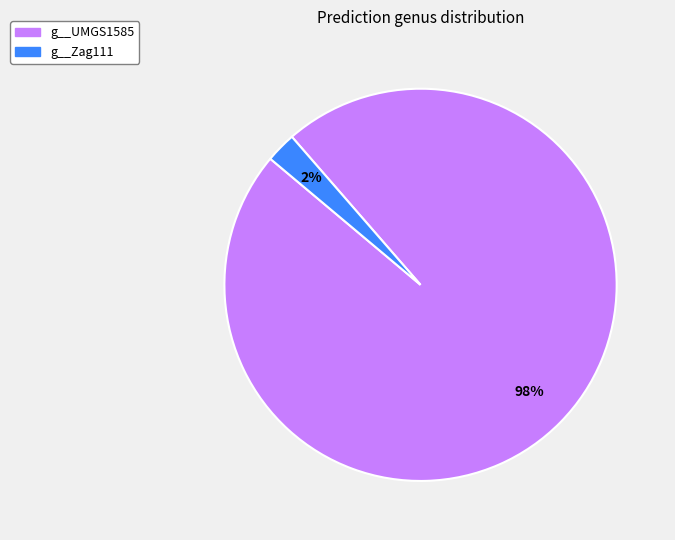

How many slices are in this pie chart?

2